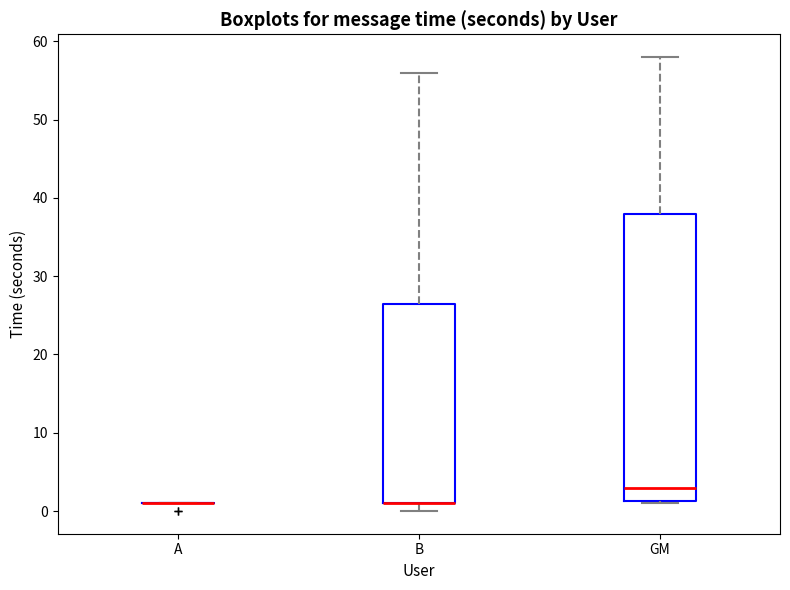

Reading left to right, transcribe this box plot: for each box, give where its median line is, the range the box spans, and where its two whiskers end, as read against the y-axis. The values are not printed on the chart, so give them approximately, as read against the axis.

A: box collapsed to a line at 1, whiskers 1 to 1
B: median 1 (drawn on the box's lower edge), box 1 to 27, whiskers 0 to 56
GM: median 3, box 1 to 38, whiskers 1 to 58